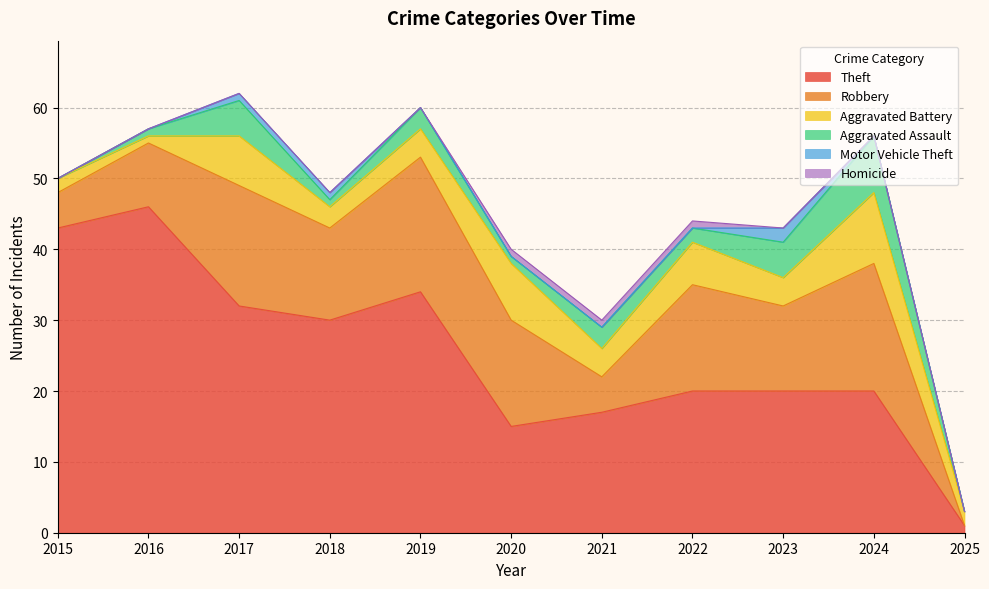

Is it true that Aggravated Battery equals 2 at 2025?

True